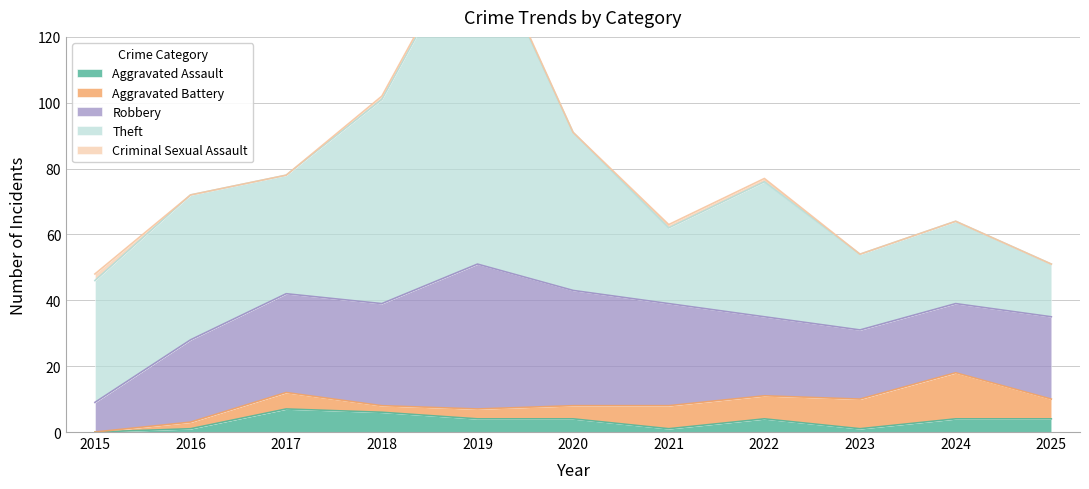

Reading left to right, list all the values displayed in this chart.

Aggravated Assault: 0	1	7	6	4	4	1	4	1	4	4
Aggravated Battery: 0	2	5	2	3	4	7	7	9	14	6
Robbery: 9	25	30	31	44	35	31	24	21	21	25
Theft: 37	44	36	62	103	48	23	41	23	25	16
Criminal Sexual Assault: 2	0	0	1	1	0	1	1	0	0	0